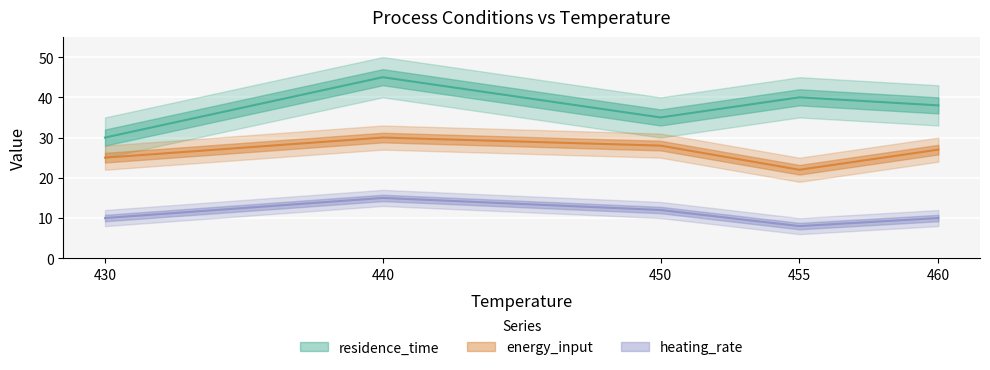

Which has a higher value, 460 or 450?

460